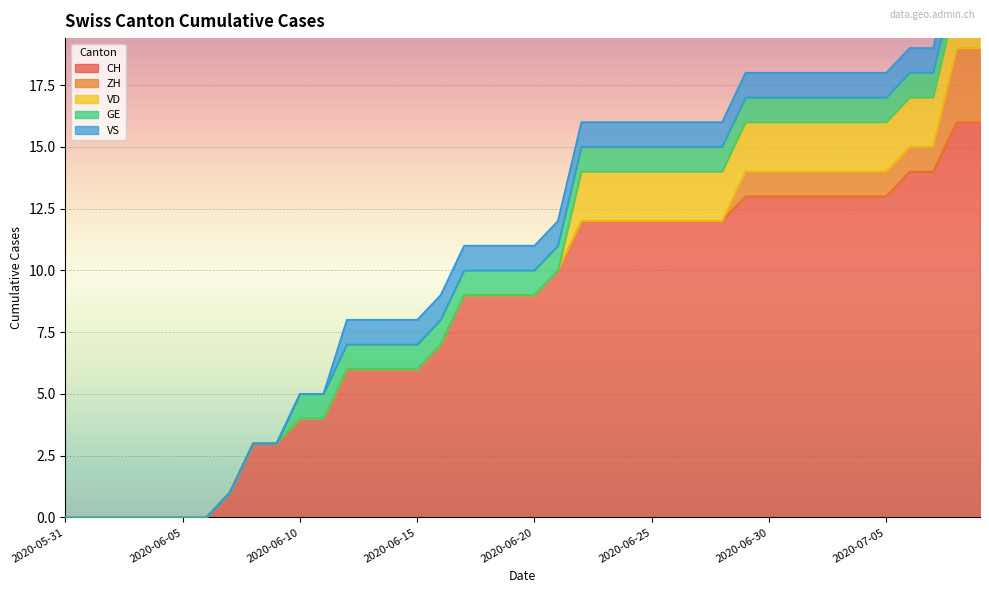

How many series are shown in this chart?

5